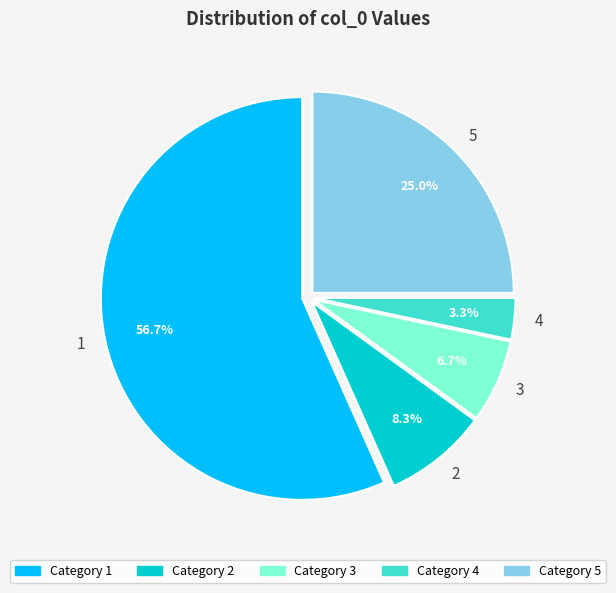

To the nearest percent, what portion does 4 represent?

3%